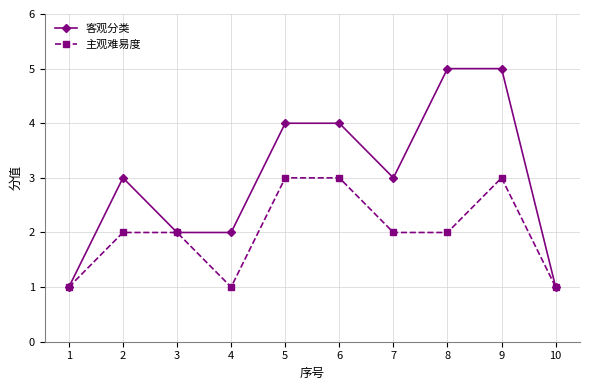

The 主观难易度 series shows 2 at 7. True or false?

True